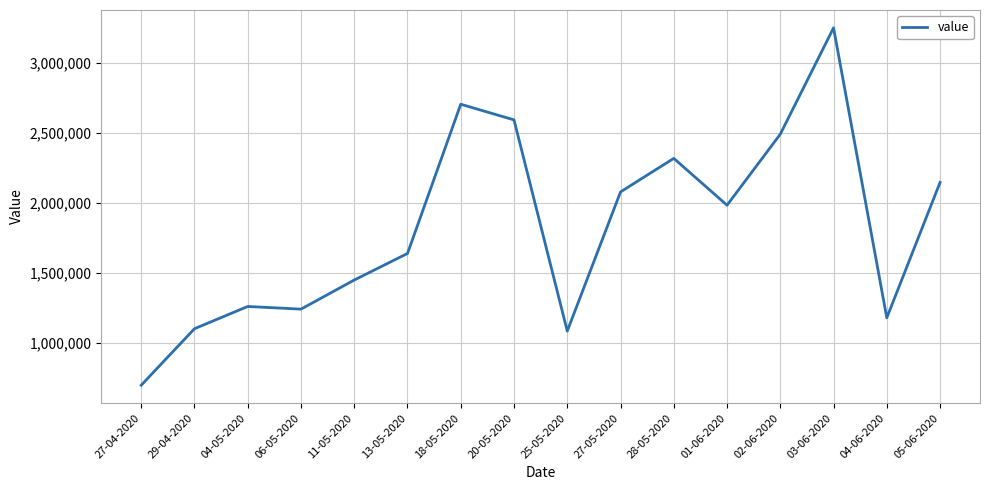

Which has a higher value, 01-06-2020 or 27-05-2020?

27-05-2020